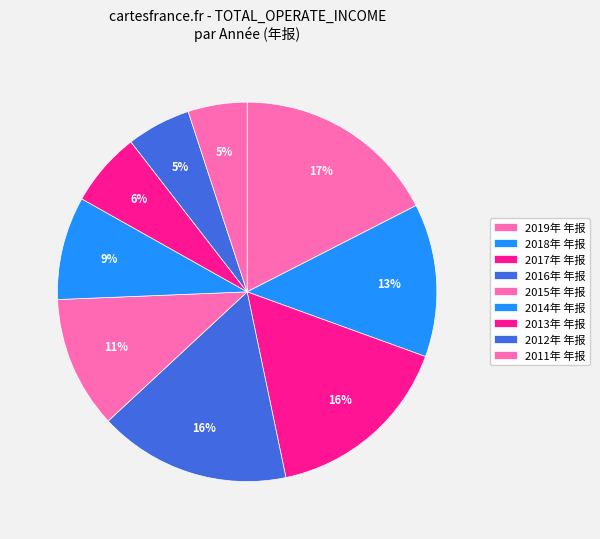

What is the change in value from 2015年 年报 to 2014年 年报?

-4489885.8